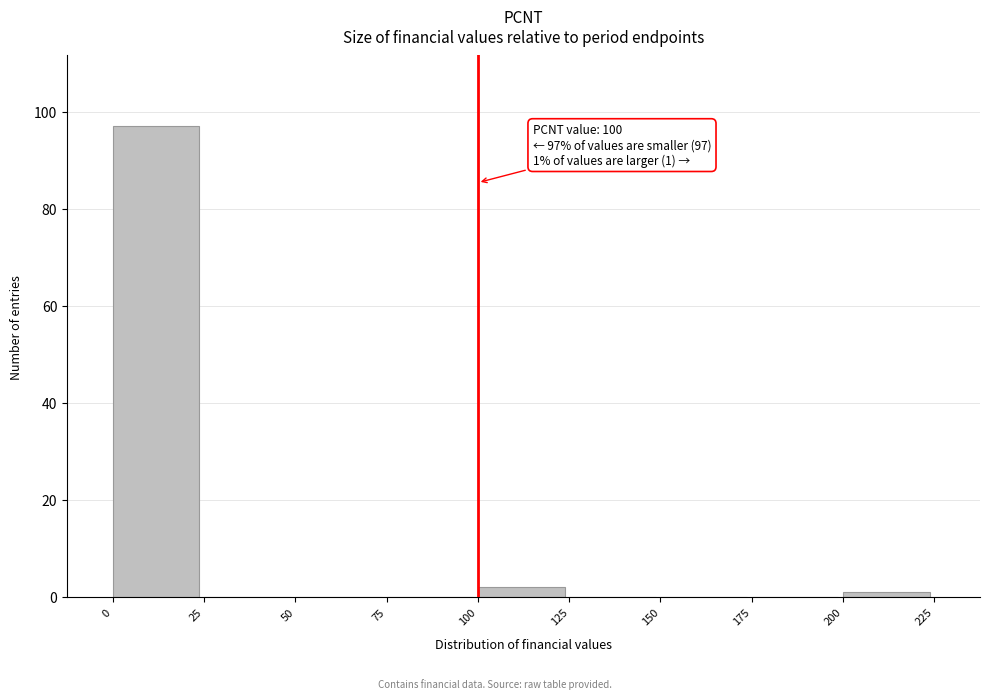

Which range on the x-axis has the tallest bar?

0 to 25